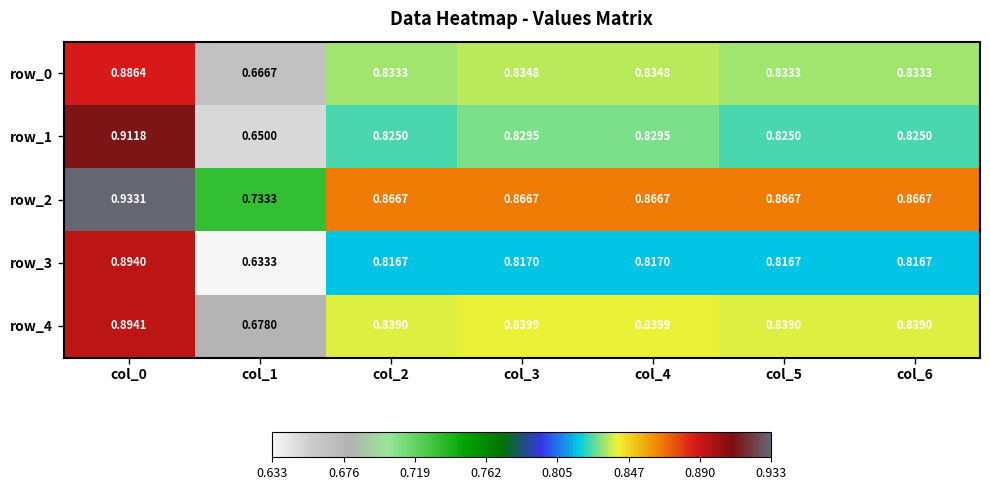

What is the total value across all series at col_2?

4.2